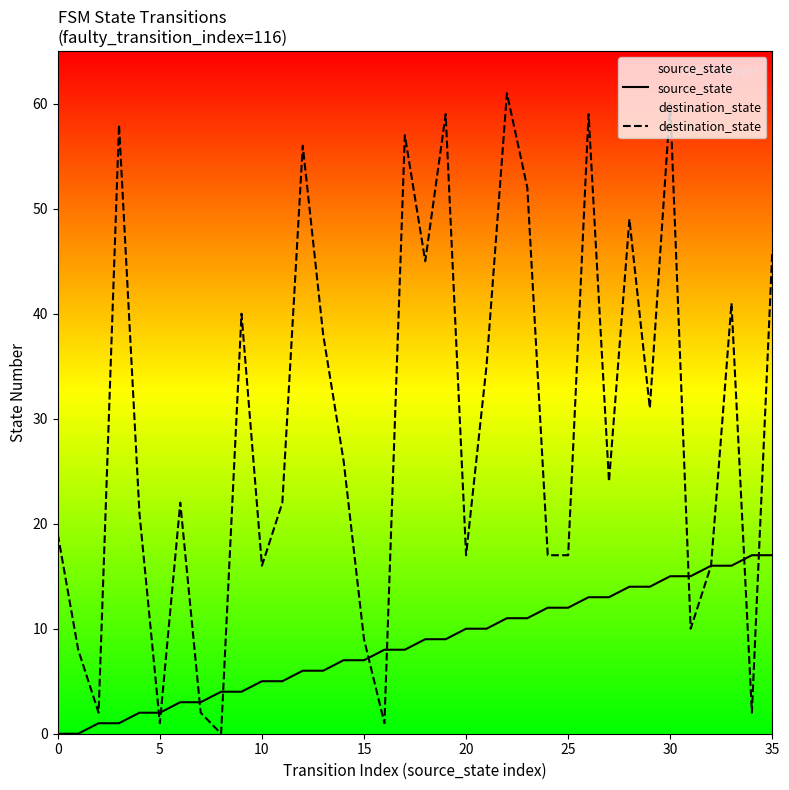

What are all the series names shown in the legend?

source_state, destination_state